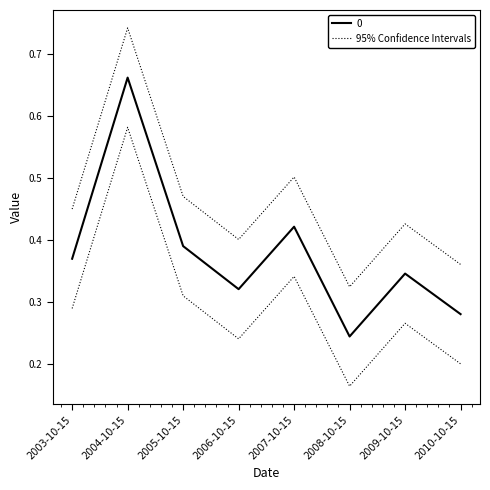

At which category does the data reach its first local peak?

2004-10-15